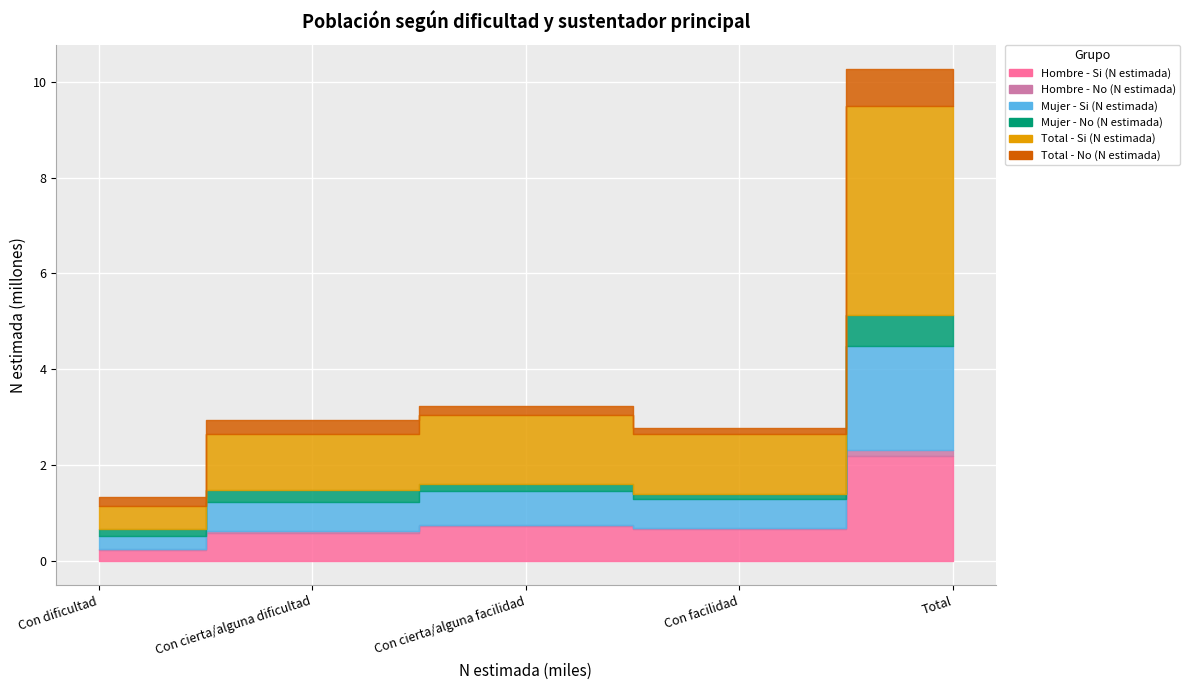

Is it true that Total - Si (N estimada) equals 2019135 at Con cierta/alguna dificultad?

False